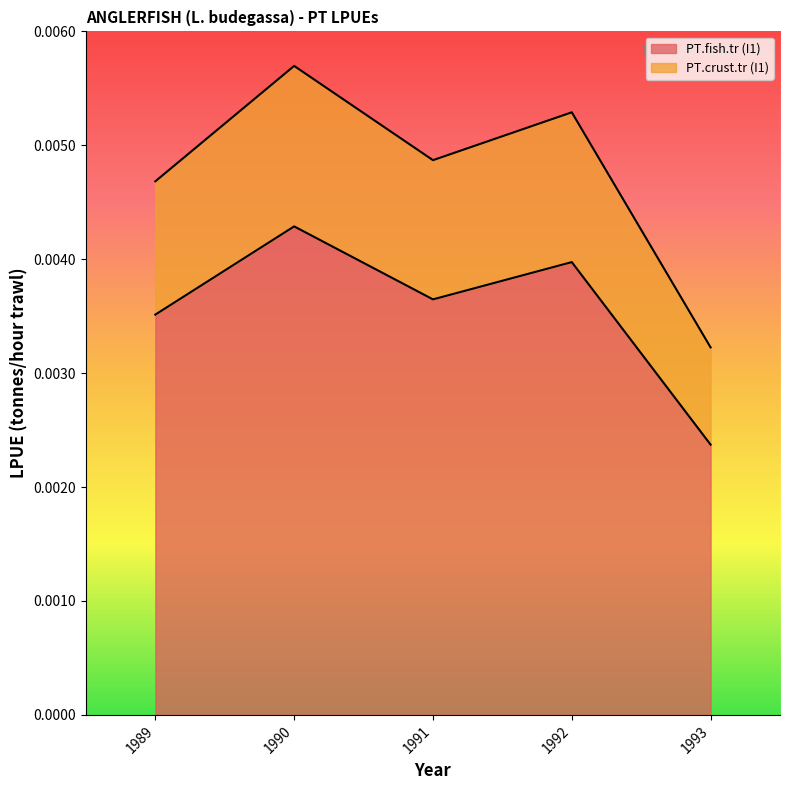

At how many categories does at least one series exceed 0?

5